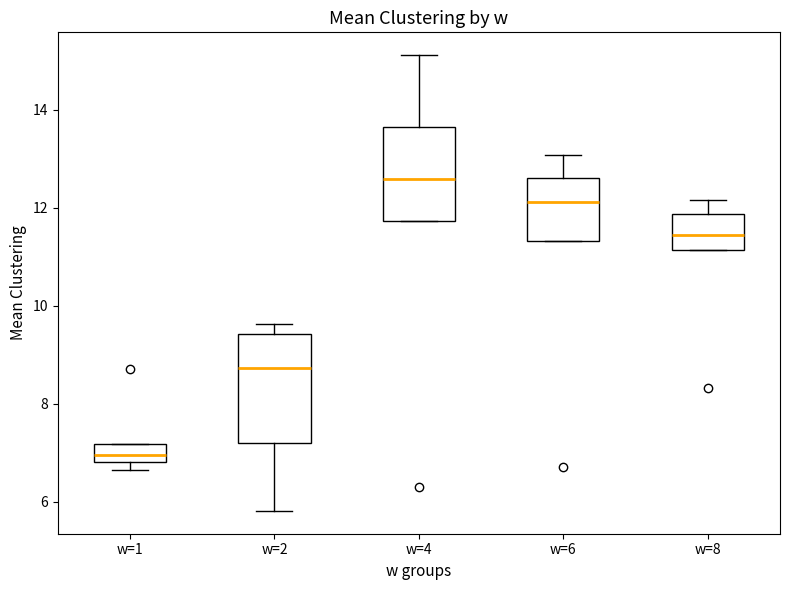

Reading left to right, read every box against the y-axis: the position of its median line, the range the box covers, and the ends of its whiskers. The values are not printed on the chart, so give them approximately, as read against the axis.

w=1: median 7.0, box 6.8 to 7.2, whiskers 6.6 to 7.2
w=2: median 8.8, box 7.2 to 9.4, whiskers 5.8 to 9.6
w=4: median 12.6, box 11.8 to 13.6, whiskers 11.8 to 15.2
w=6: median 12.2, box 11.4 to 12.6, whiskers 11.4 to 13.0
w=8: median 11.4, box 11.2 to 11.8, whiskers 11.2 to 12.2